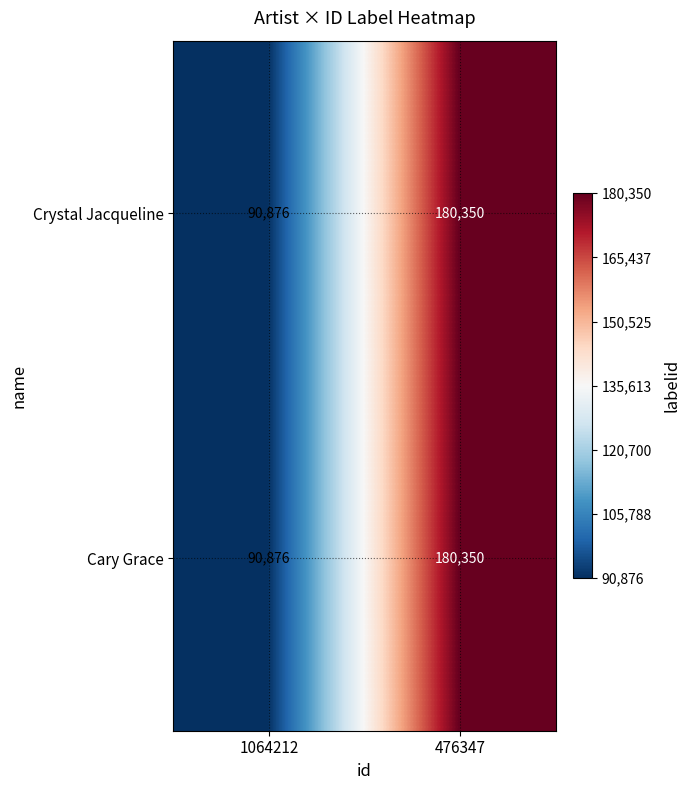

At which category is the sum across all series the highest?

476347